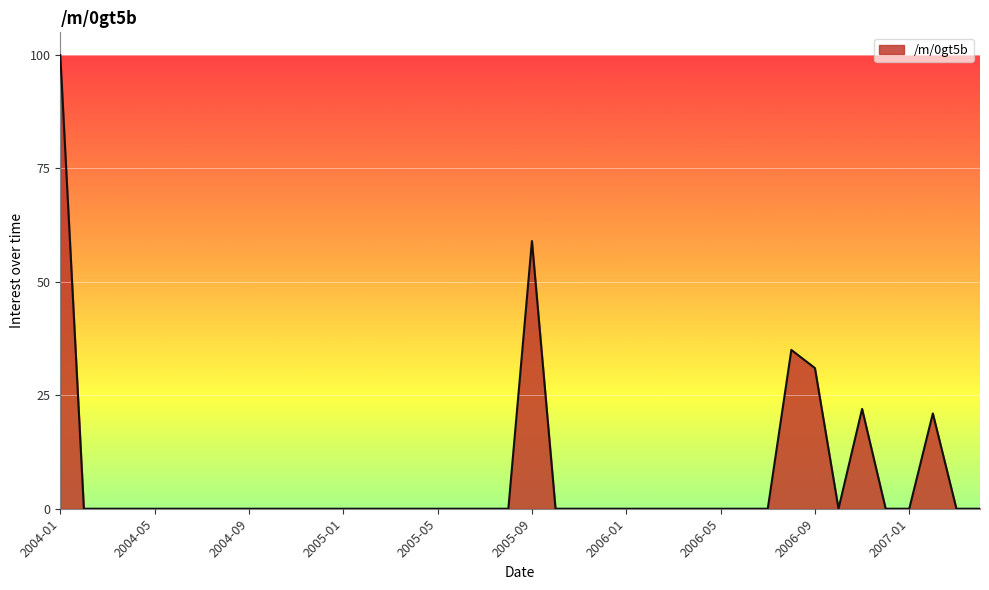

What is the difference between the maximum and minimum values?

100